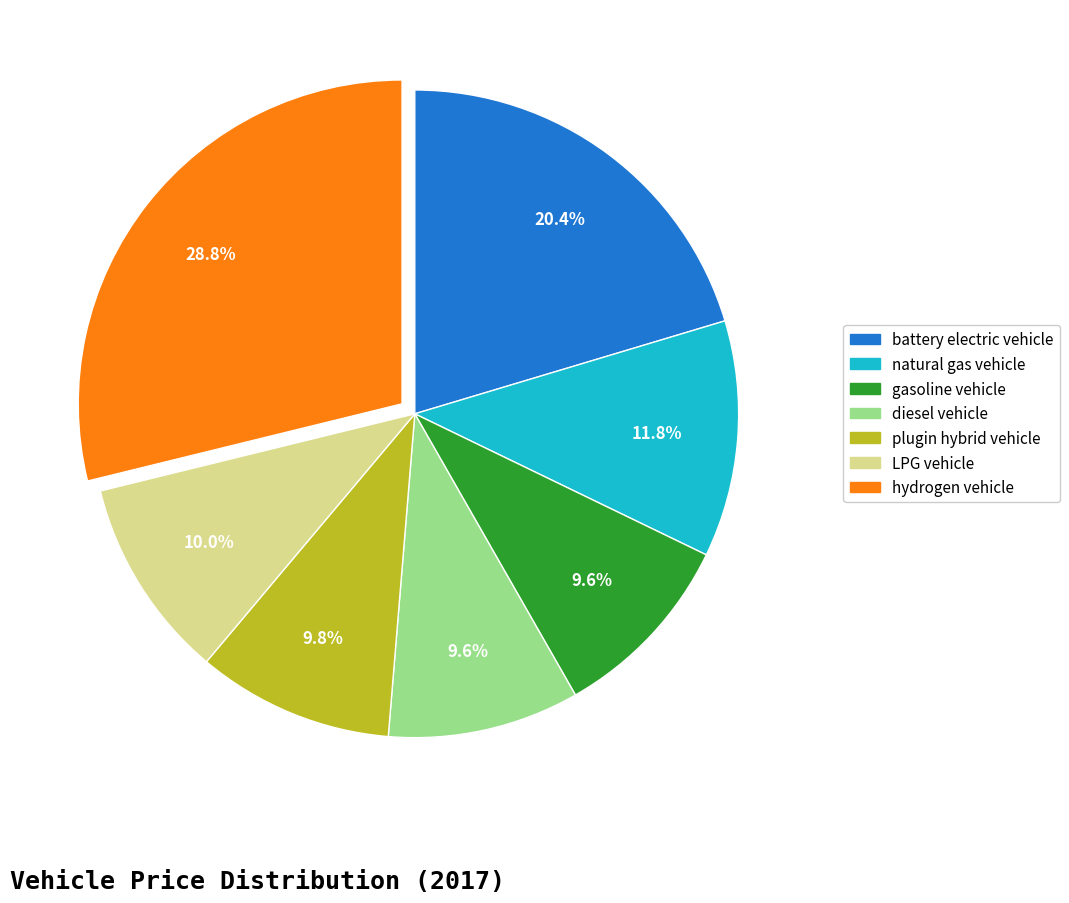

What is the total percentage of plugin hybrid vehicle and natural gas vehicle?

21.6%